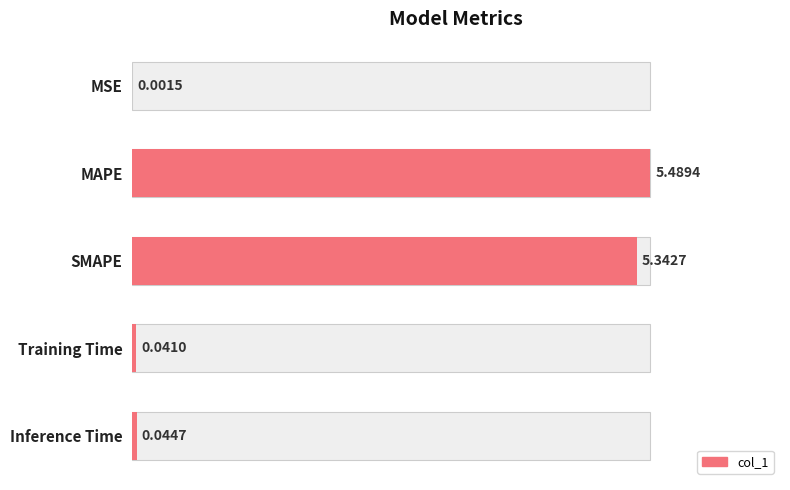

What is the difference between the values at Training Time and MAPE?

5.4